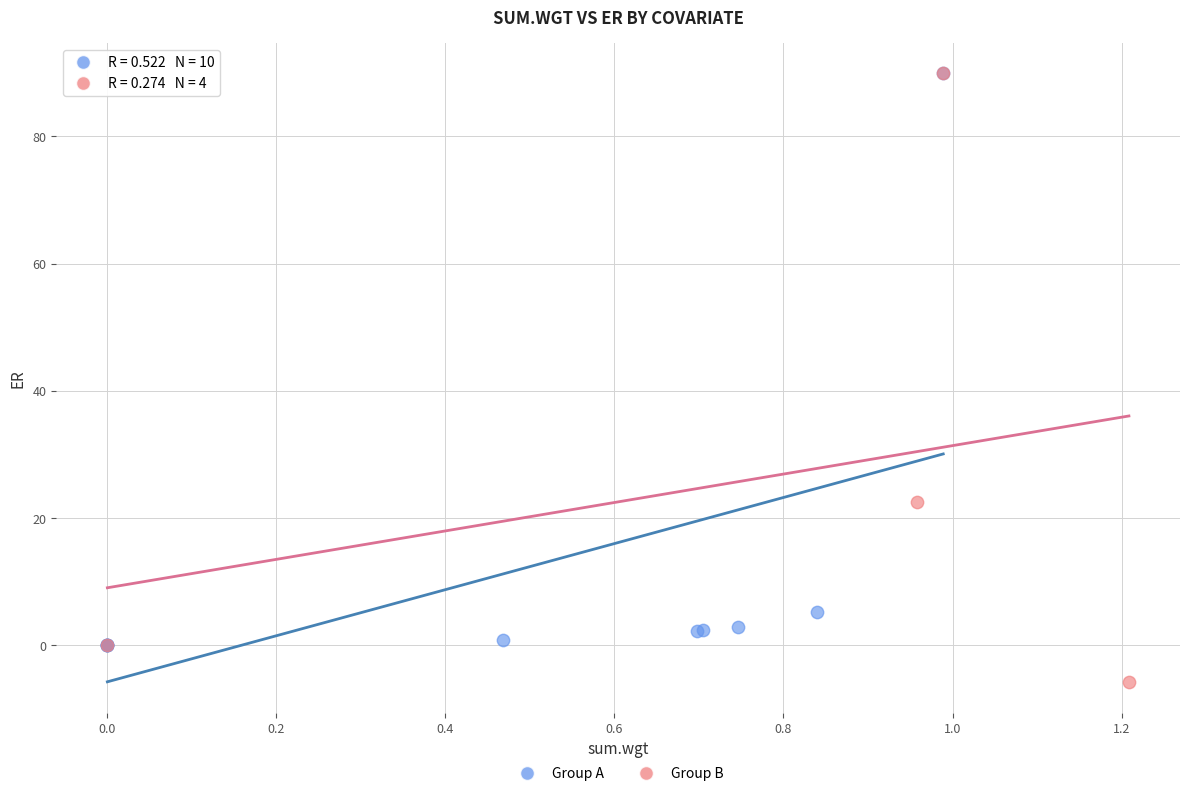

Which series contains the lowest Y value?

Group B